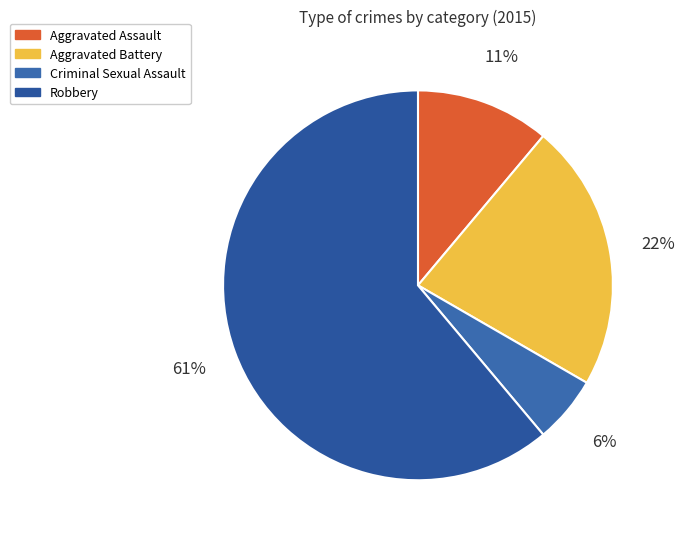

Do Robbery and Aggravated Assault together represent more than half of the pie?

Yes